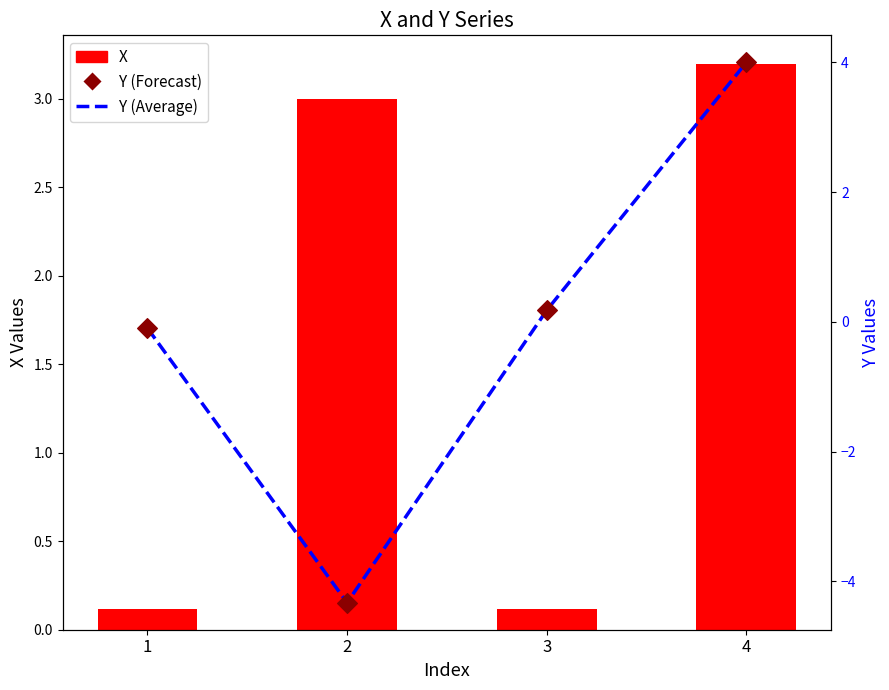

What are all the series names shown in the legend?

X, Y (Average), Y (Forecast)